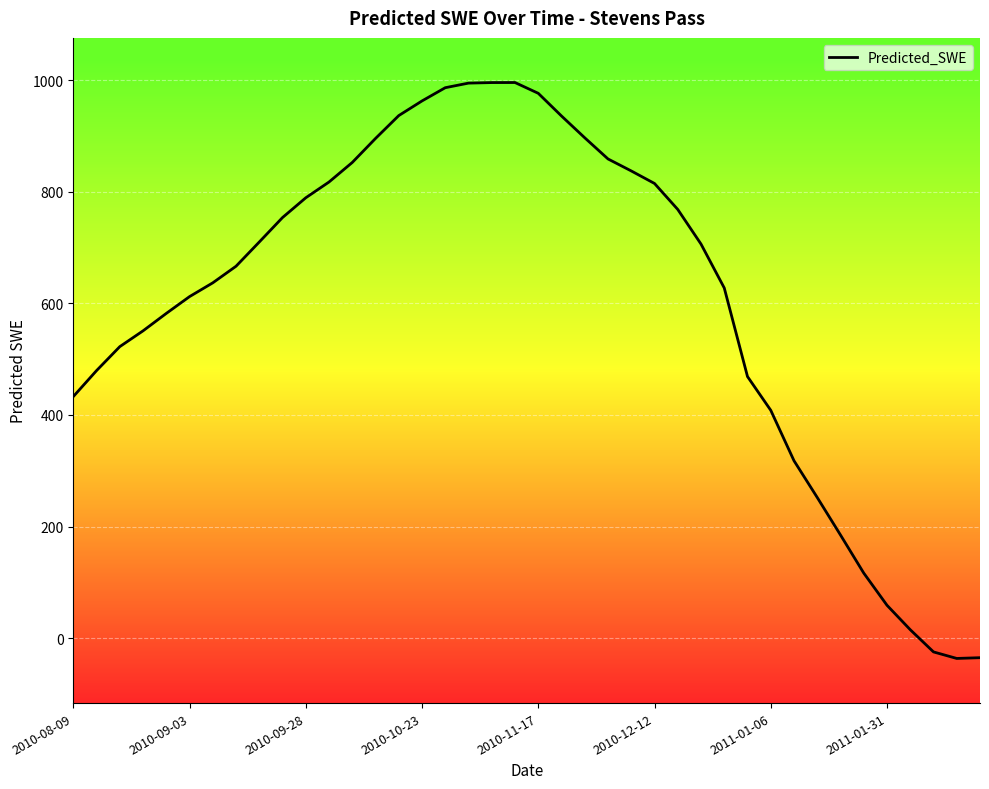

At which category does the data reach its first local valley?

2011-02-15